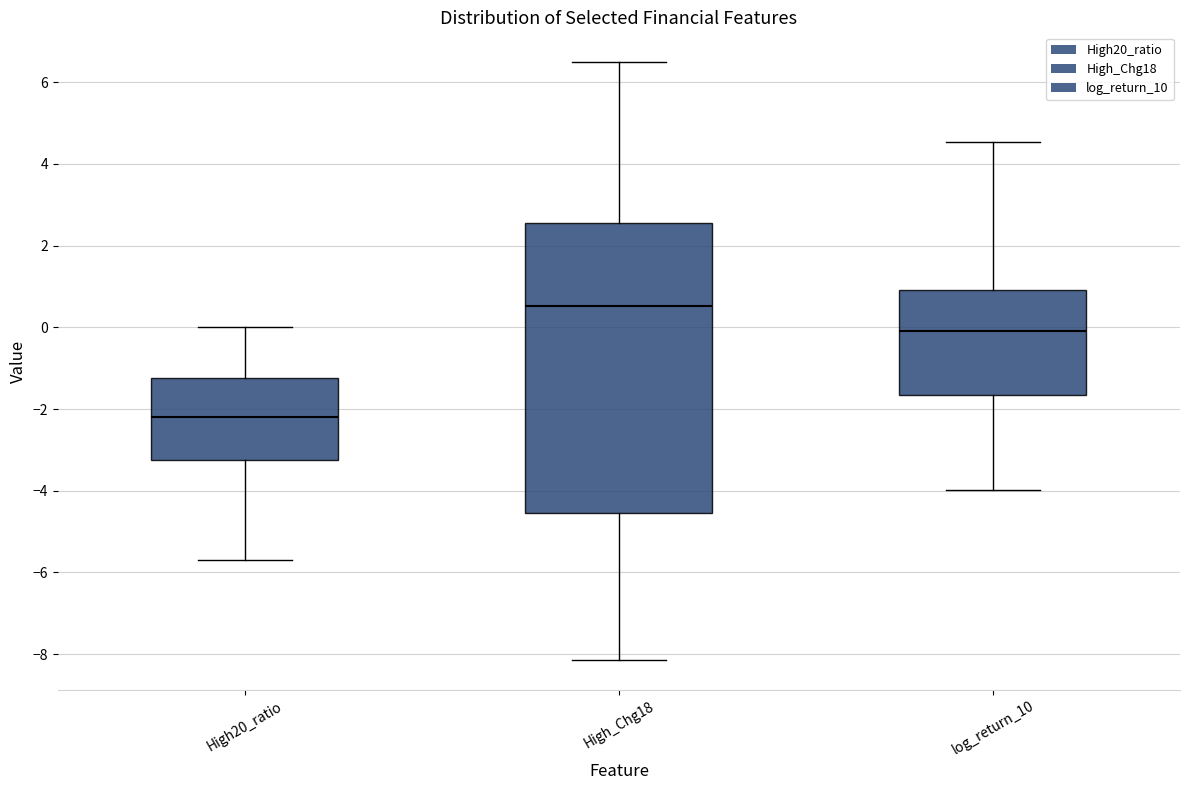

Where does the median line of the box for log_return_10 sit on the y-axis? The values are not printed on the chart, so give them approximately, as read against the axis.

0.0